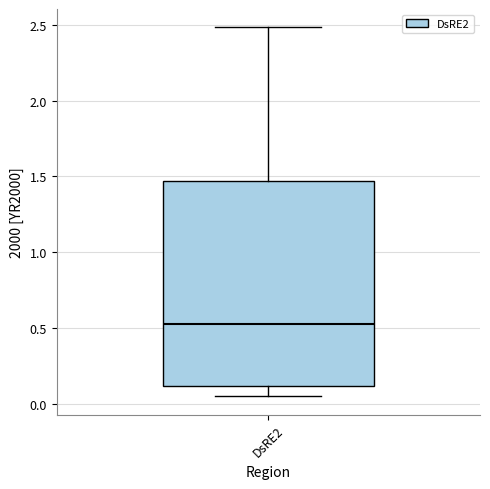

Transcribe this box plot: give where the median line is, the range the box spans, and where the two whiskers end, as read against the y-axis. The values are not printed on the chart, so give them approximately, as read against the axis.

median 0.50, box 0.10 to 1.45, whiskers 0.05 to 2.50